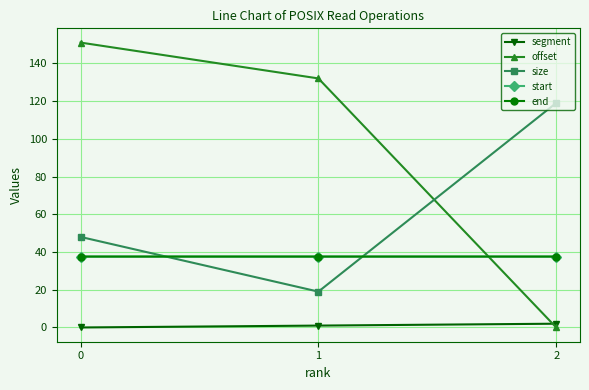

Does the chart have visible grid lines?

Yes